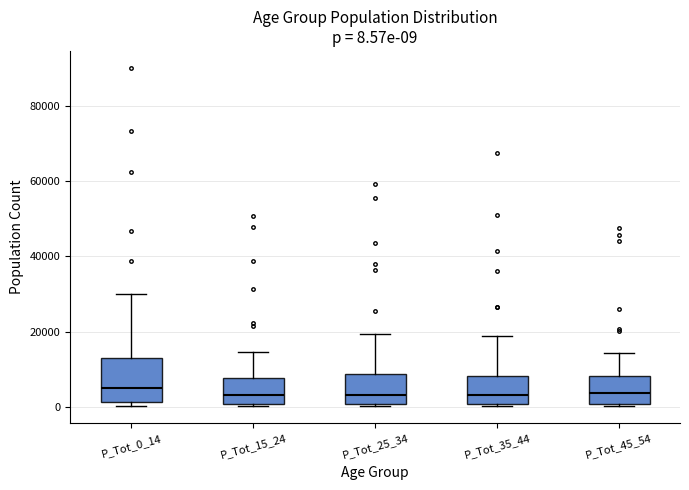

Comparing the boxes themselves (not the whiskers), which one is the tallest?

P_Tot_0_14